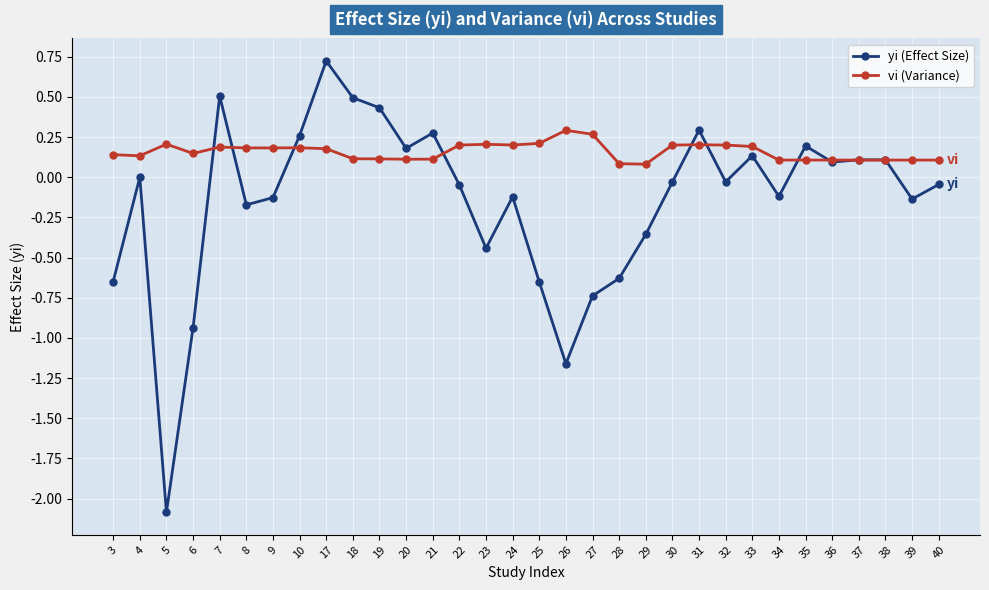

List the series in order of their overall mean, highest first.

vi (Variance), yi (Effect Size)